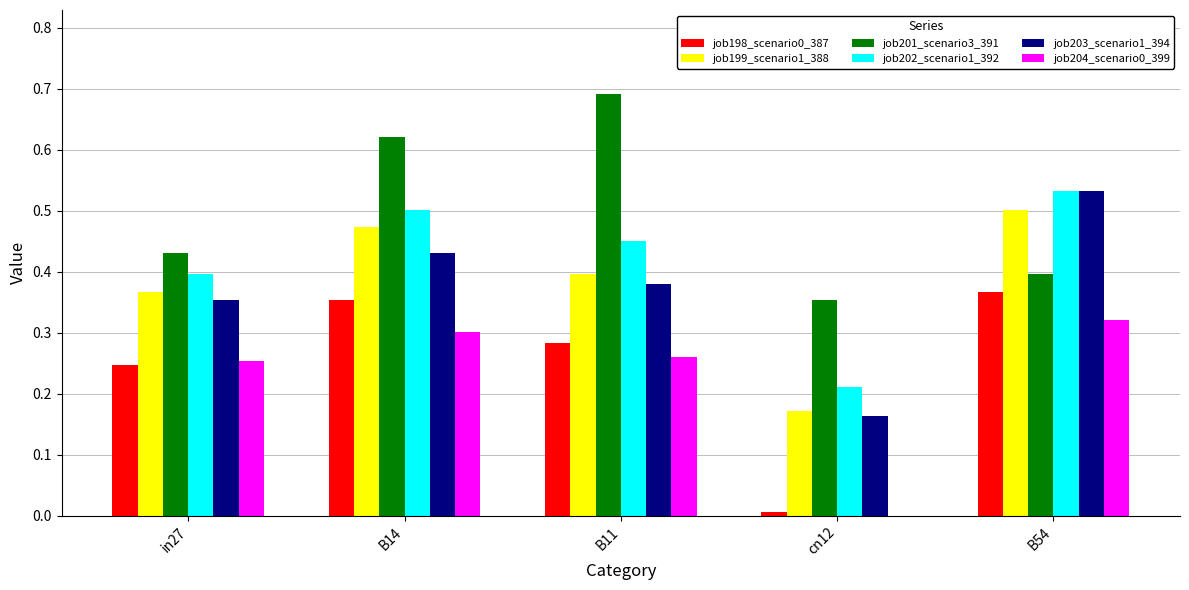

Which series changed the most between in27 and B11?

job201_scenario3_391